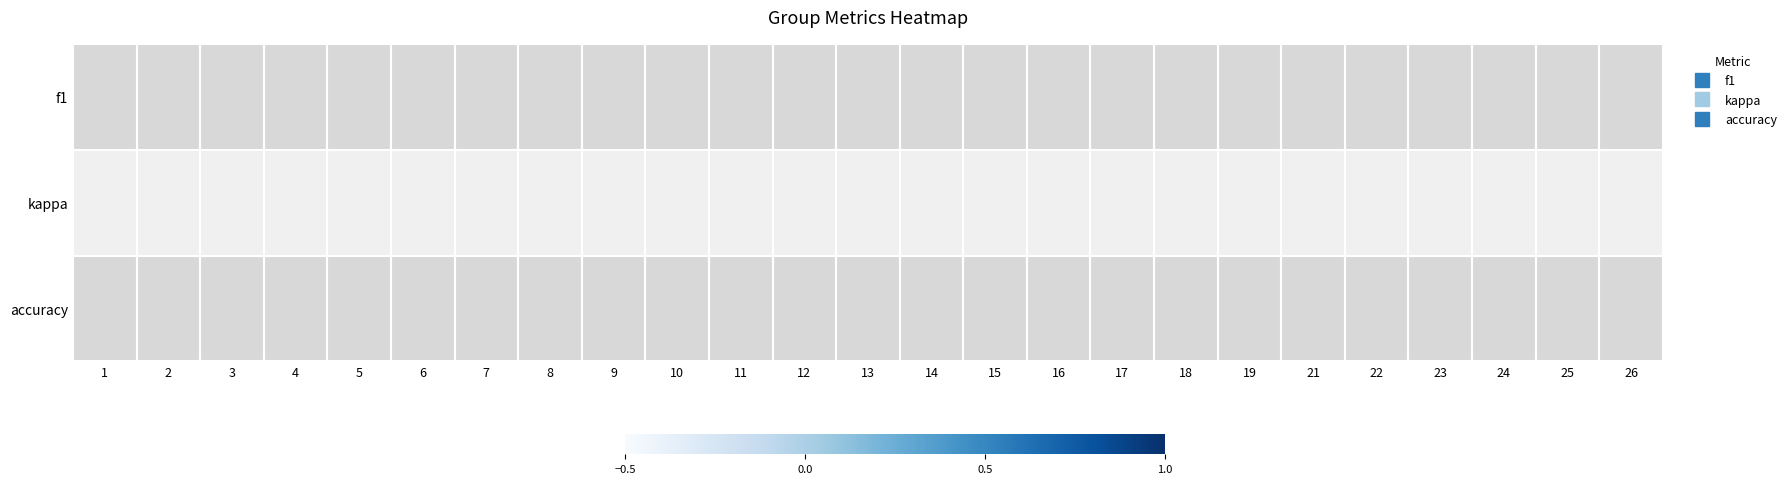

Which series has the widest spread of values?

kappa